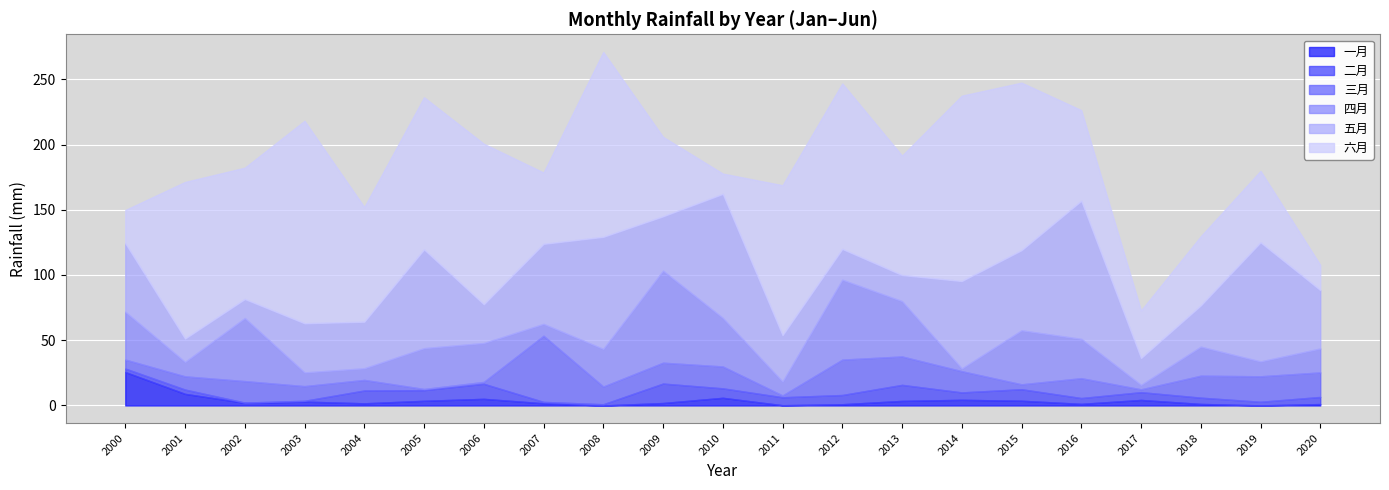

Which series changed the most between 2010 and 2014?

六月